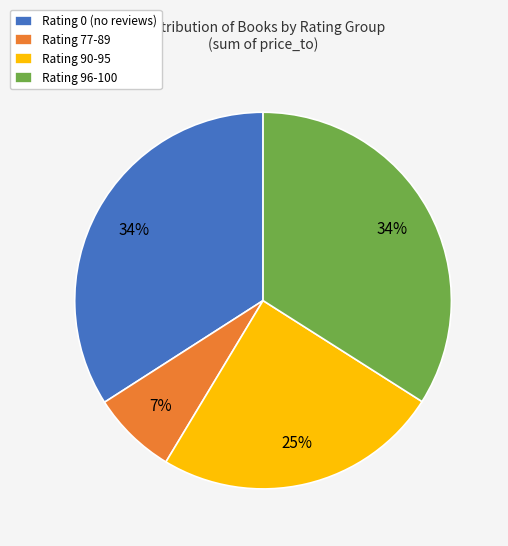

Combined, do Rating 77-89 and Rating 90-95 account for over 50%?

No